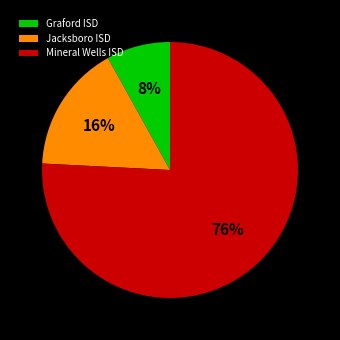

Is it true that Graford ISD is 8% of the pie?

True